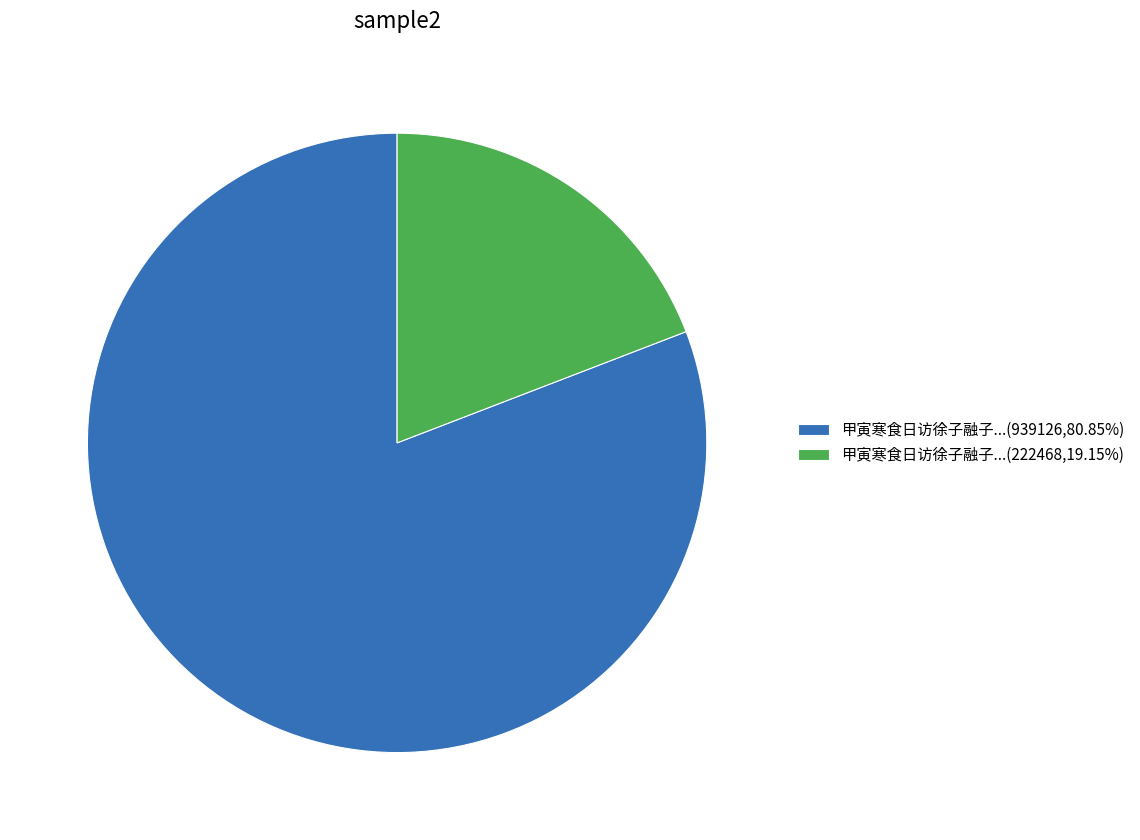

Count the number of slices in the pie.

2